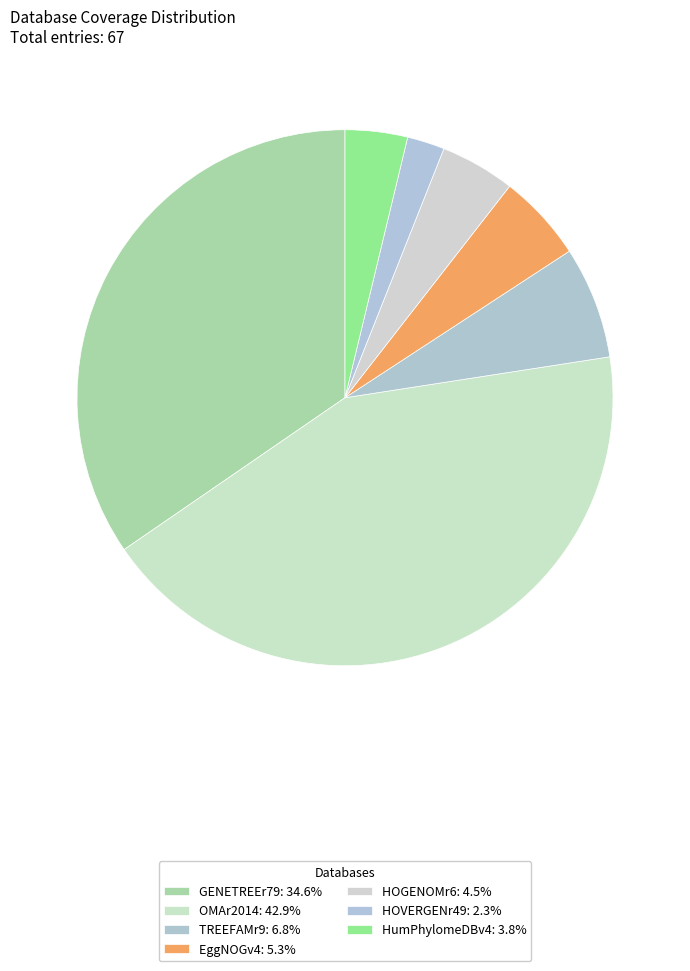

Does any single category account for the majority?

No